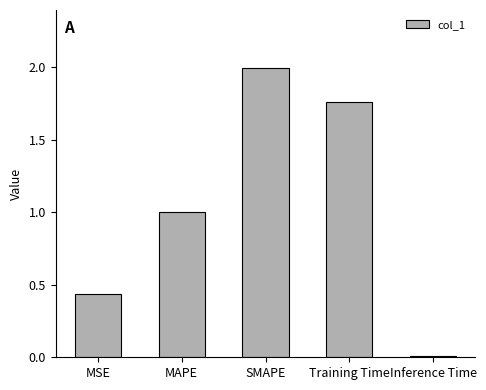

Which has a higher value, Training Time or MAPE?

Training Time